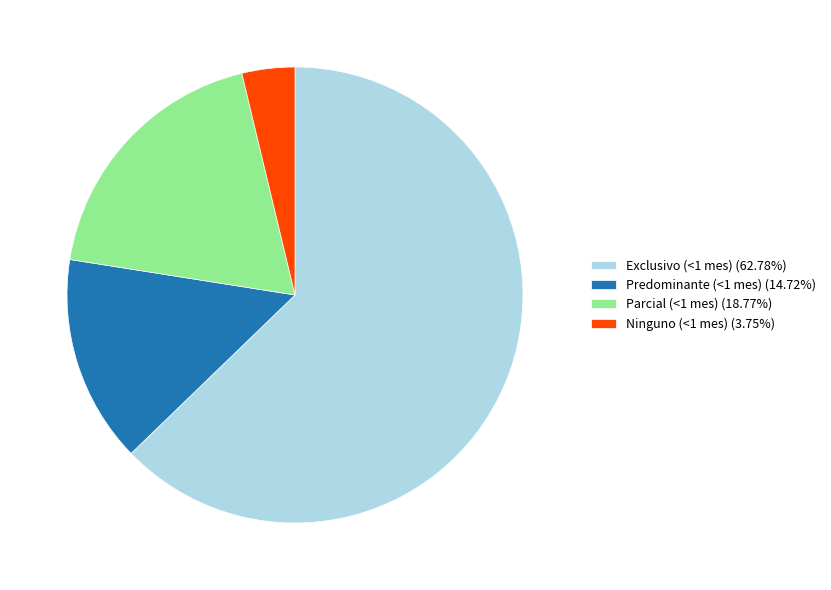

Is there any slice that represents more than half of the pie?

Yes